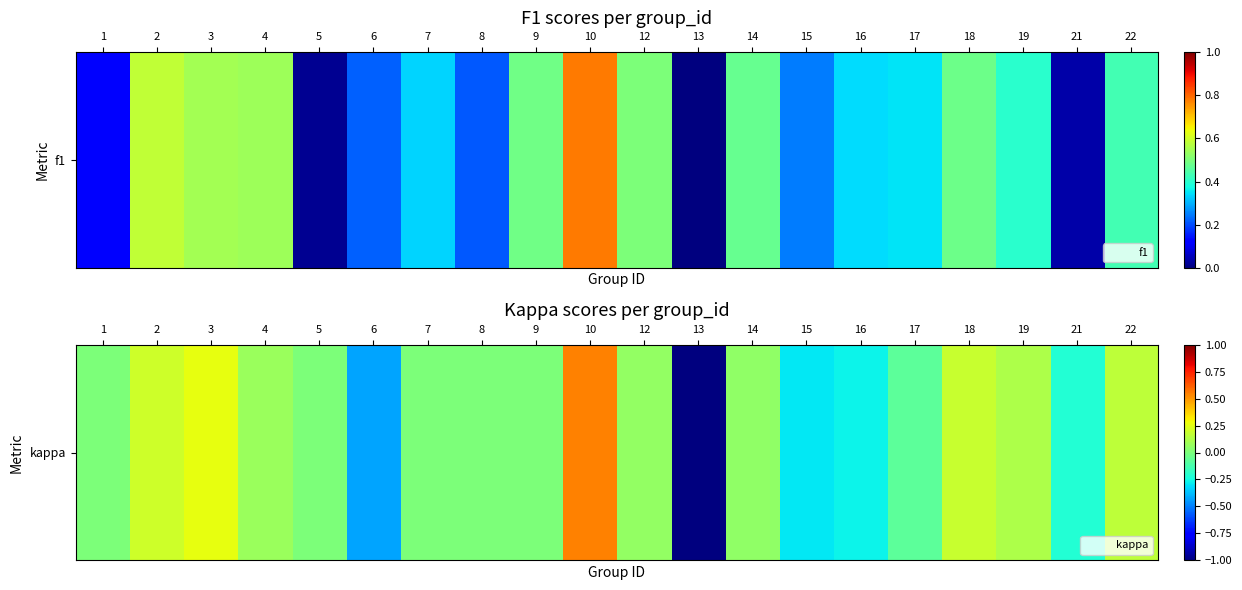

What is the smallest value displayed?

-1.0